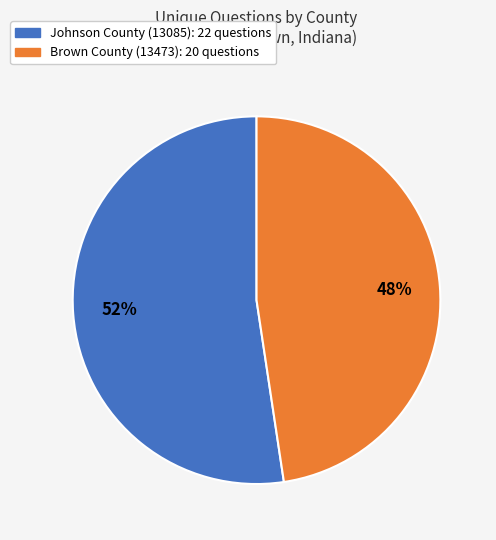

The Johnson County (13085) slice represents 58% of the pie. True or false?

False